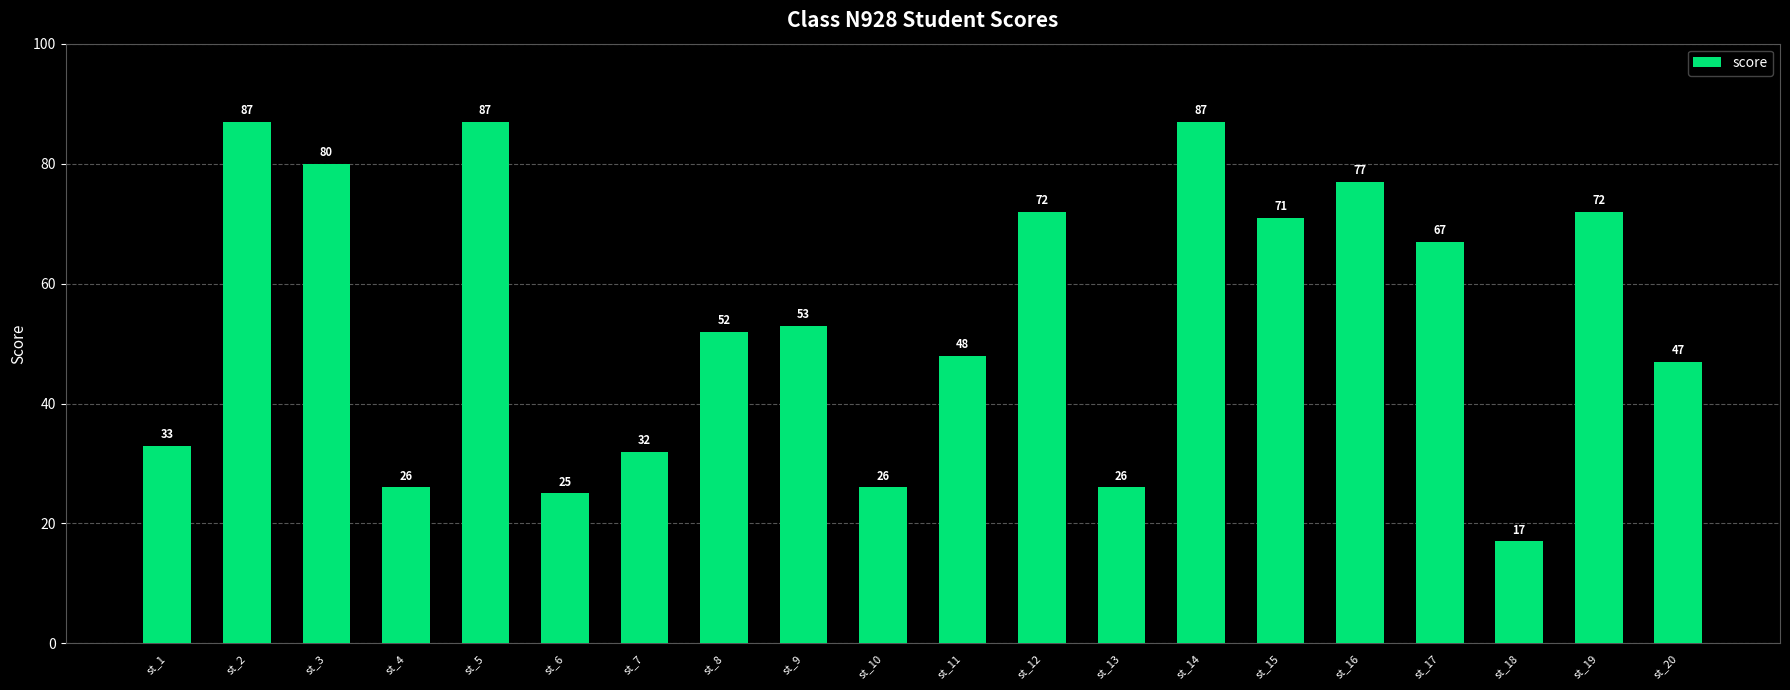

The chart shows a value of 26 at st_13. True or false?

True